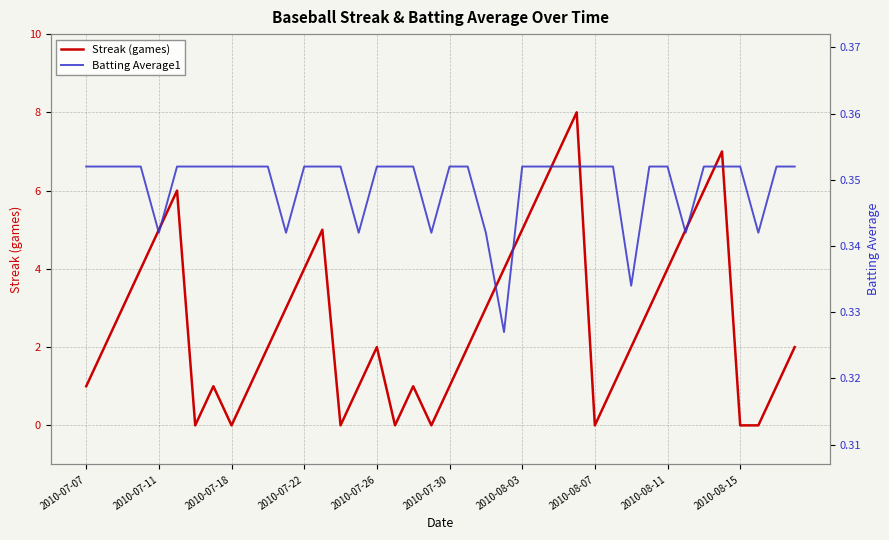

Does the chart have visible grid lines?

Yes